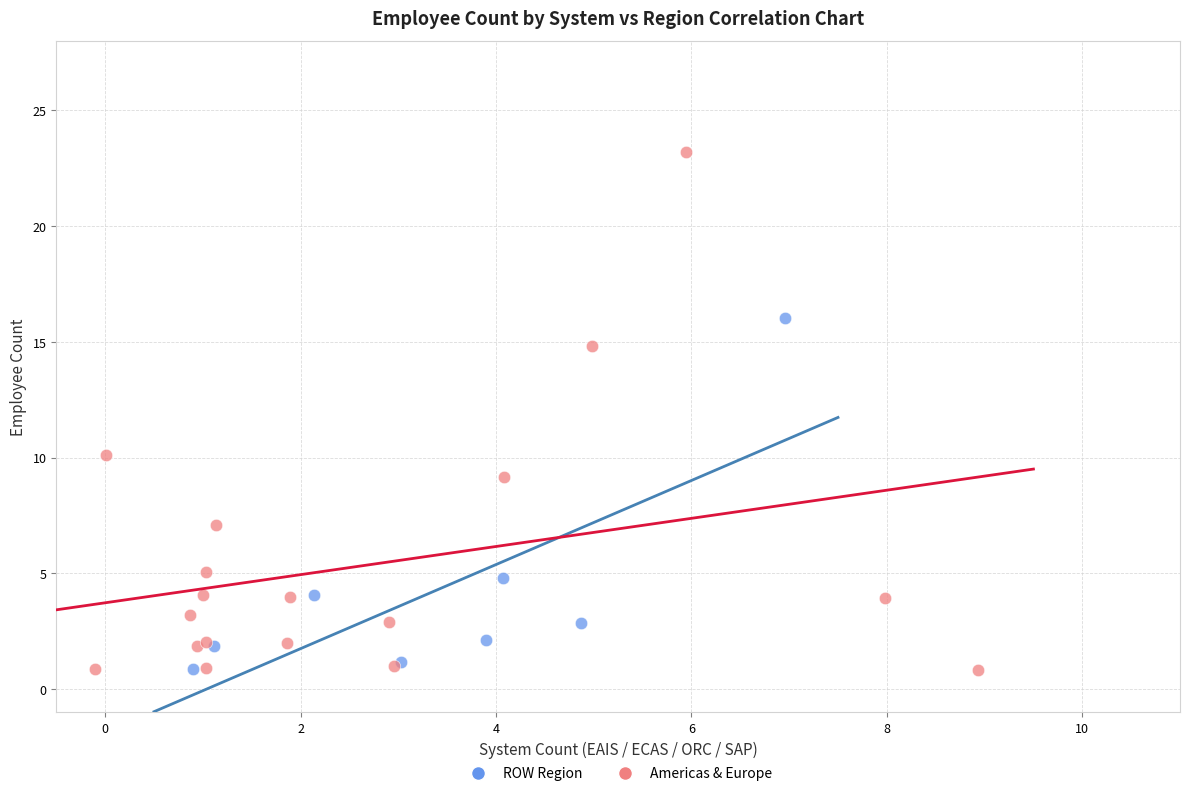

Which series reaches the maximum Y coordinate?

Americas & Europe